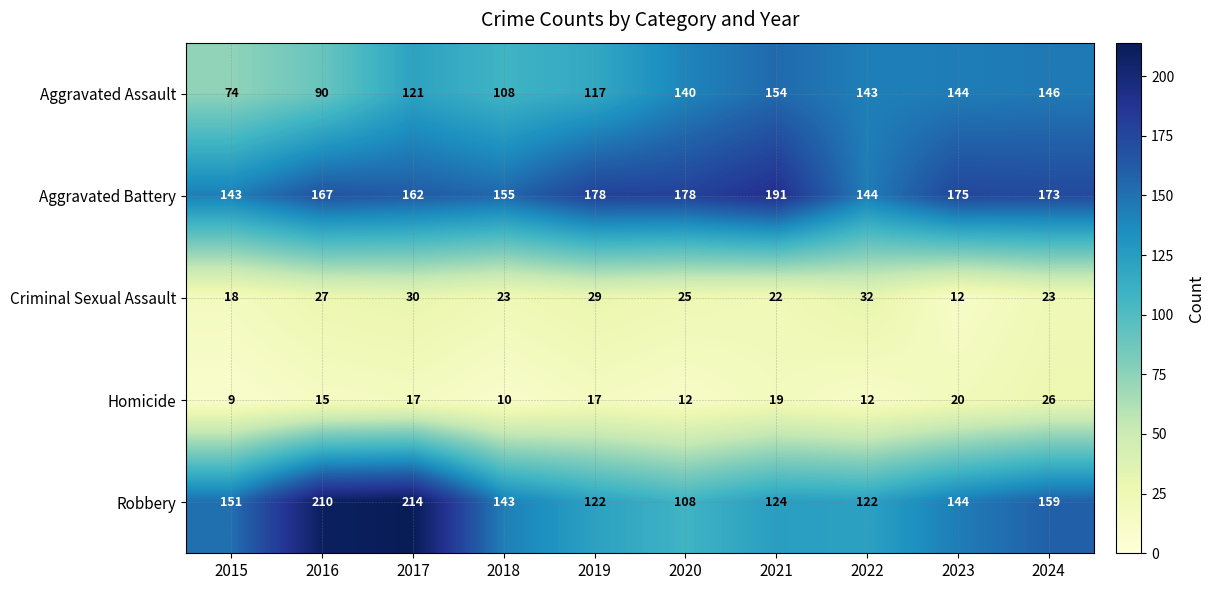

What is the sum of all Aggravated Battery values?

1666